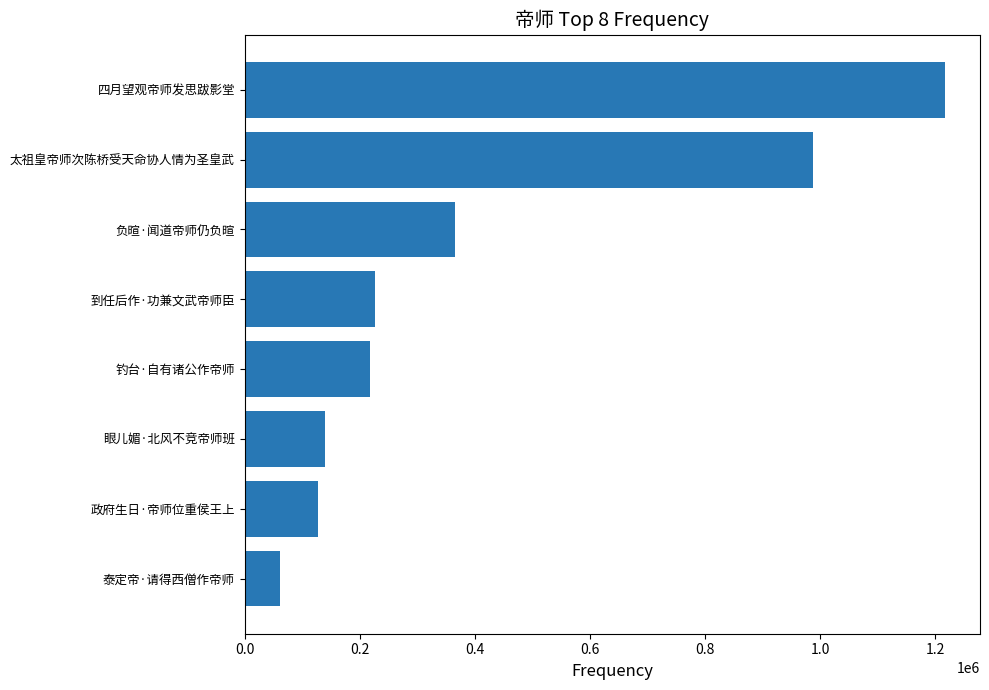

True or false: the data shows 59446 at 到任后作·功兼文武帝师臣.

False